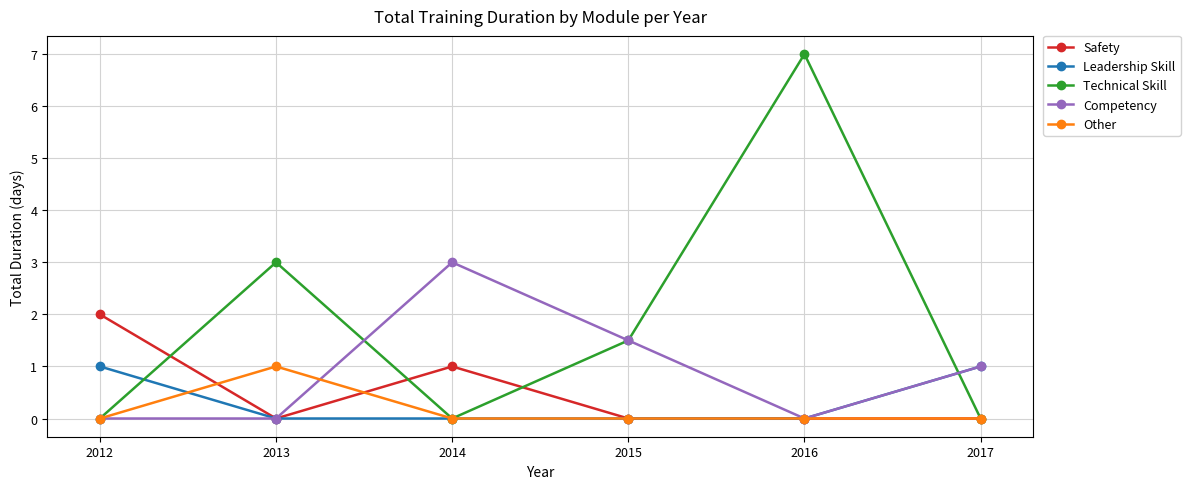

The value of Other at 2013 is 1.0. True or false?

True